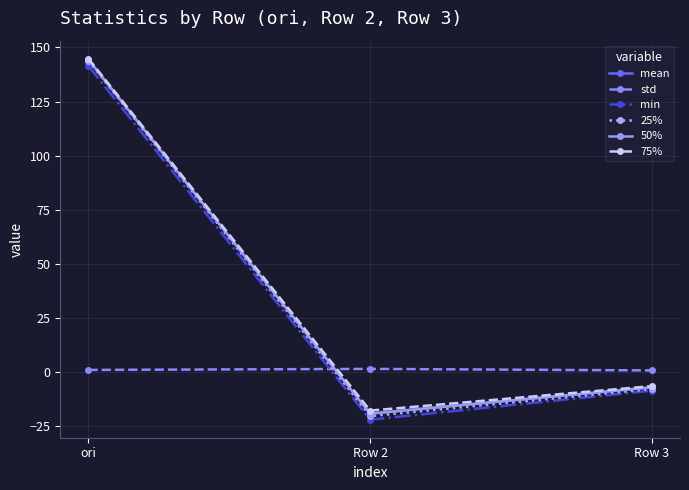

What is the minimum value for 50%?

-19.2